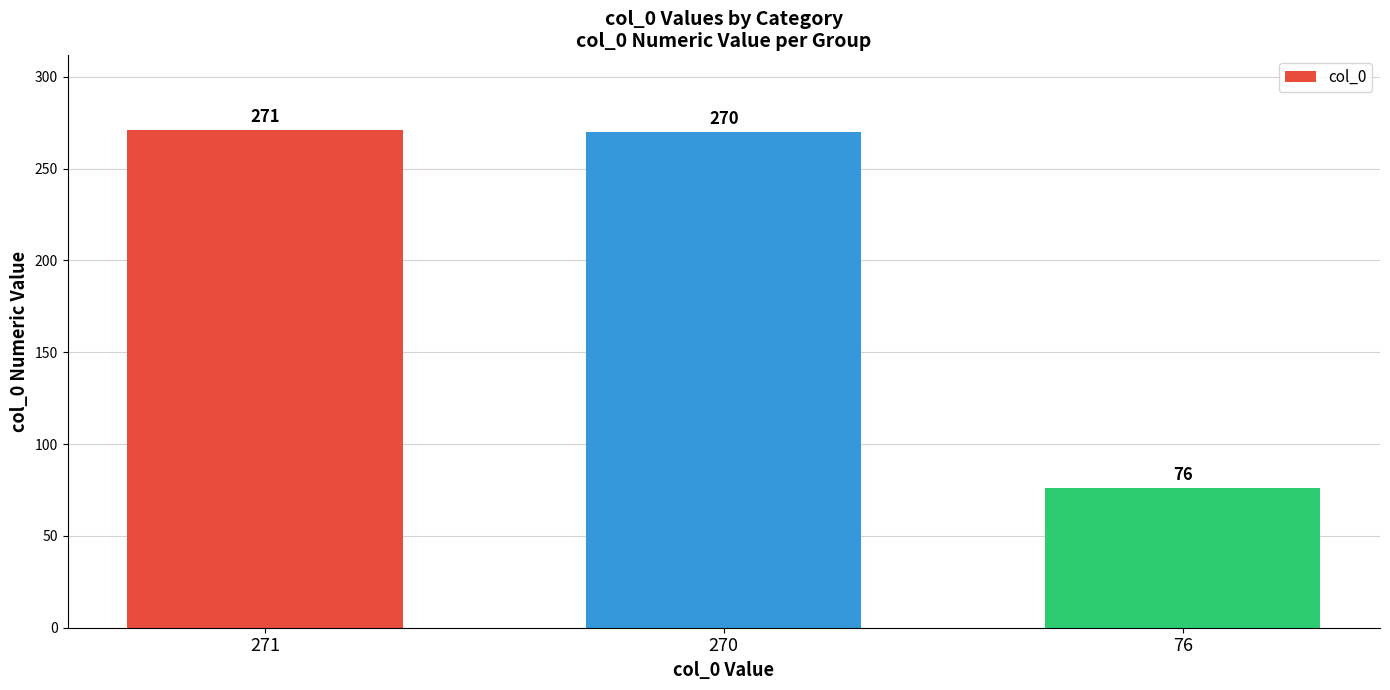

What is the value of the 2nd bar from the left?

270